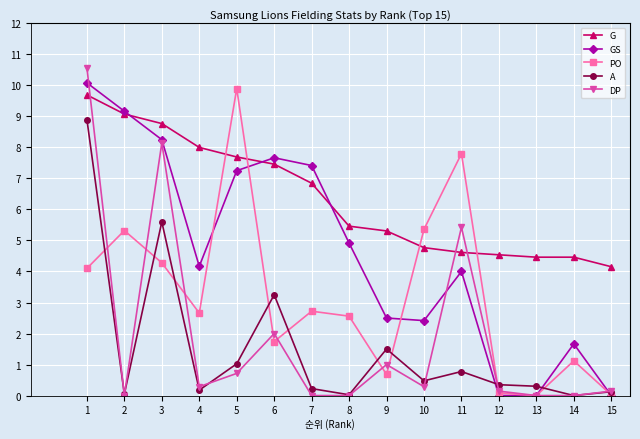

What is the difference between the second highest and second lowest values in the GS series?

9.2